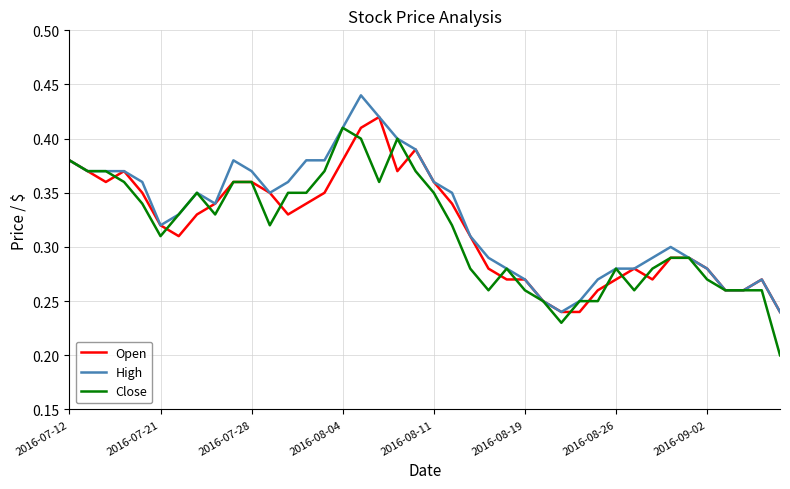

True or false: Close has a value of 0.4 at 2016-08-19.

False